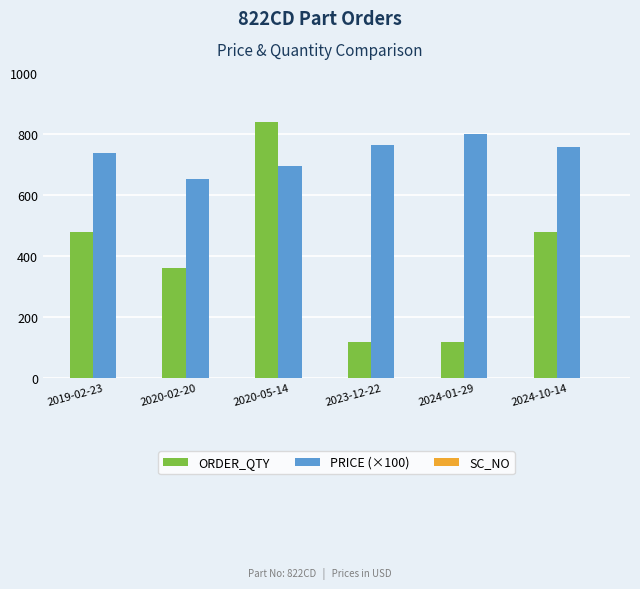

What is the difference between the highest and lowest values at 2024-10-14?

280.0